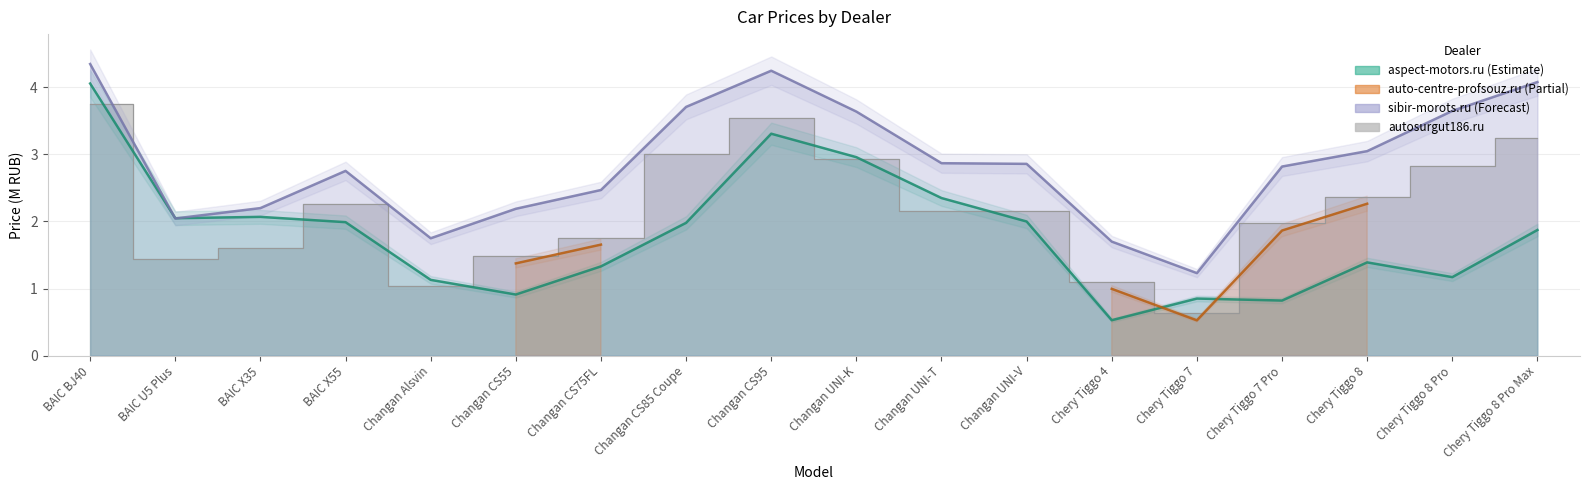

The sibir-morots.ru series shows 3.8 at Changan CS75FL. True or false?

False